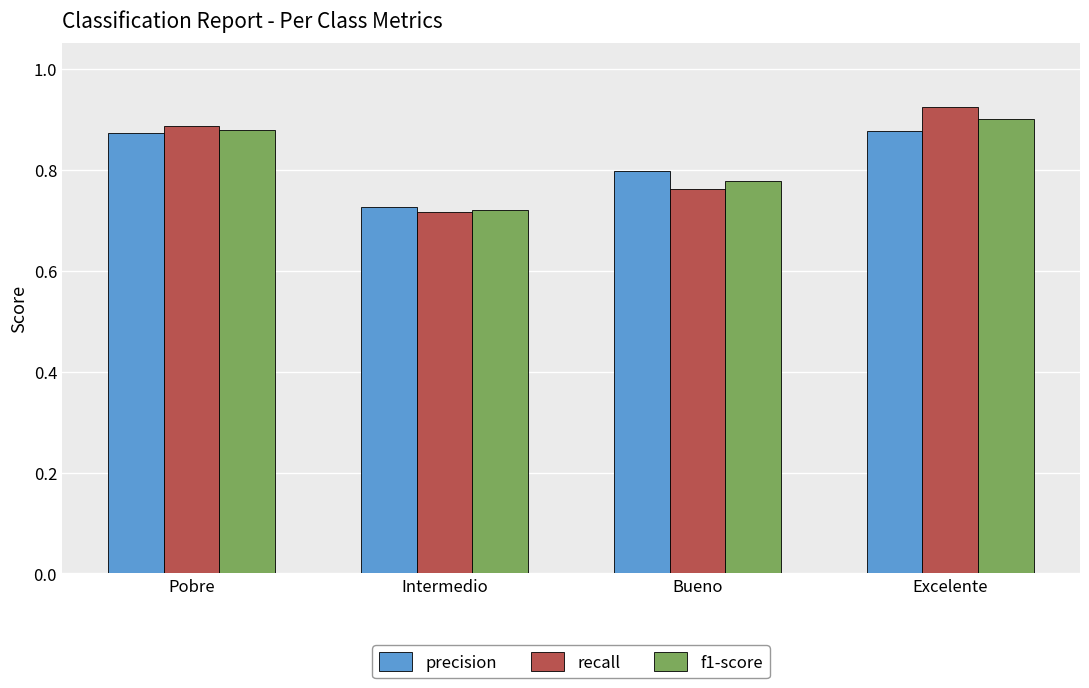

Which series has the widest spread of values?

recall